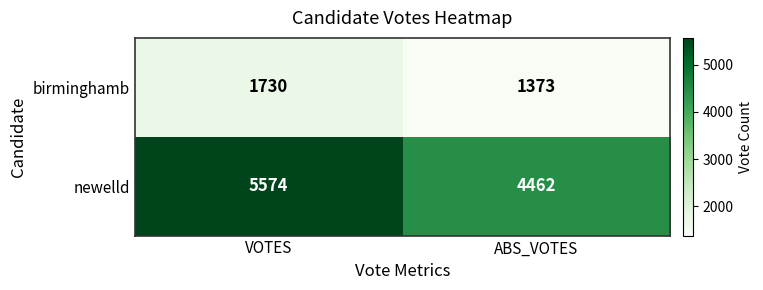

How many data points in newelld are less than 5574?

1